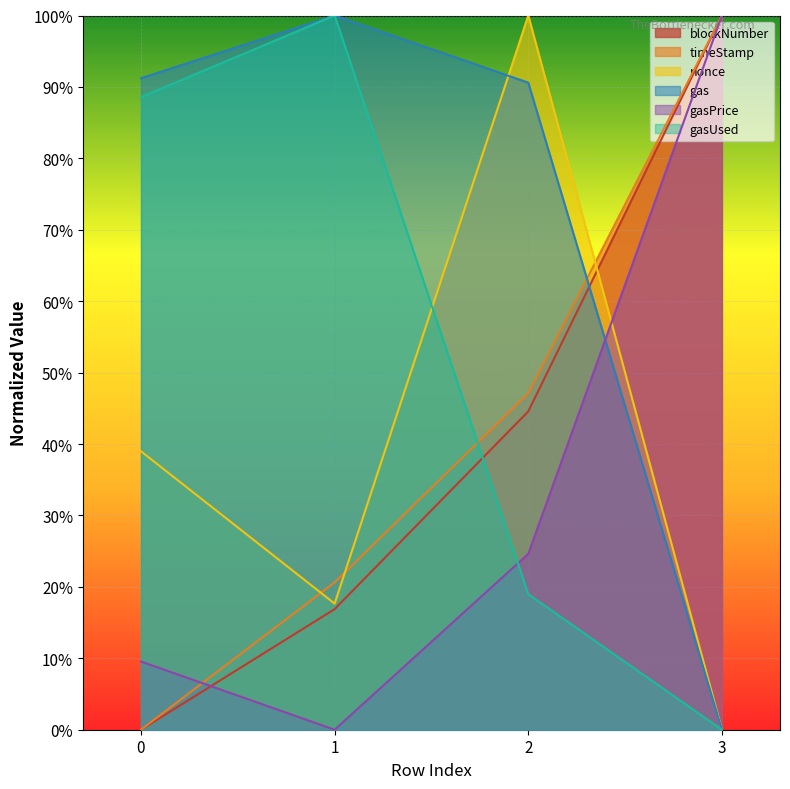

Which category has the highest value in the gas series?

1